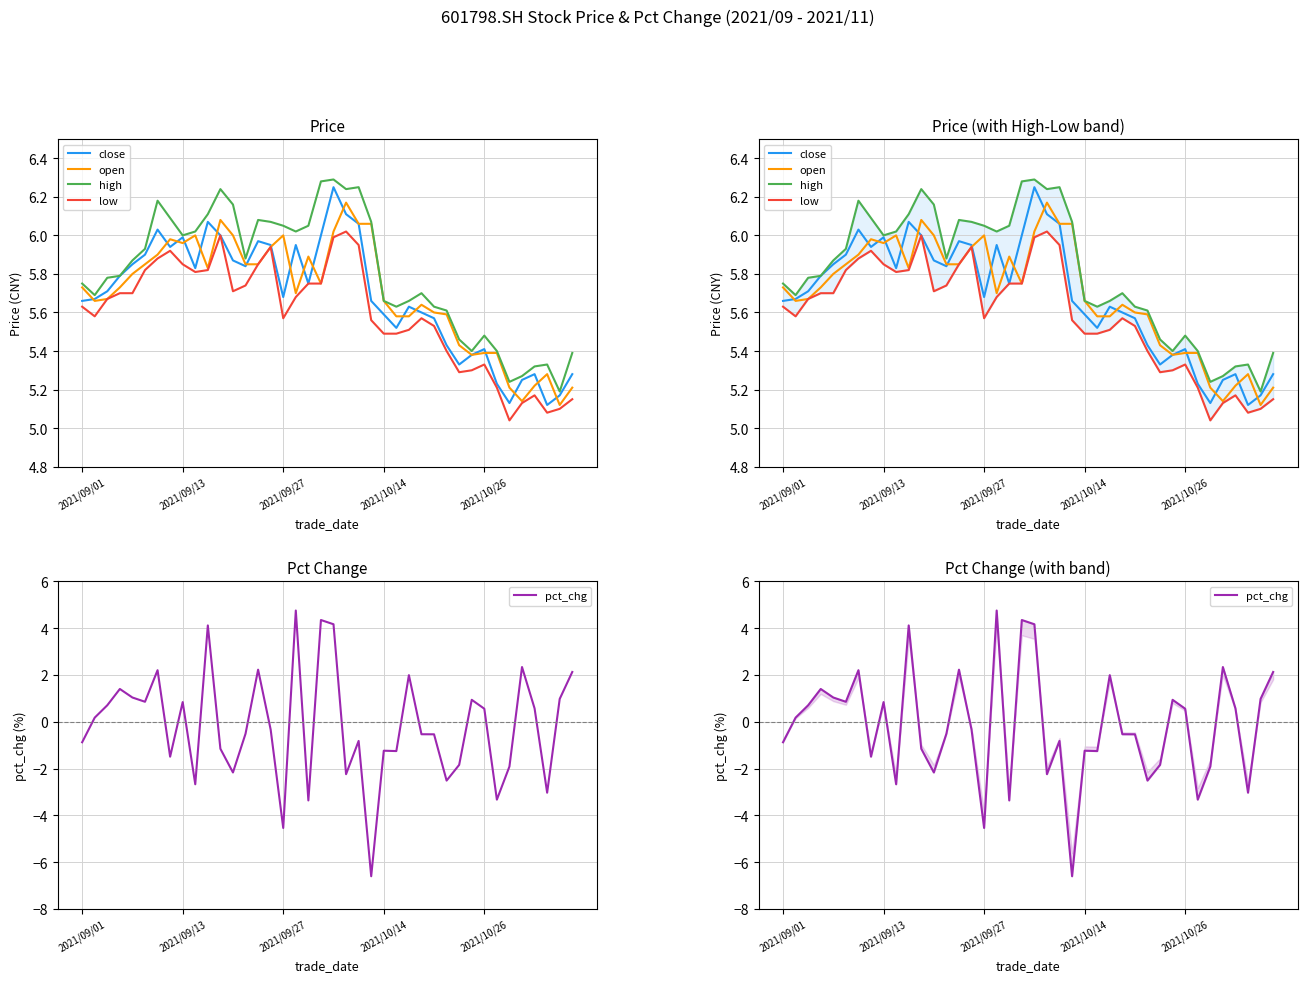

Which series changed the most between 7 and 34?

low